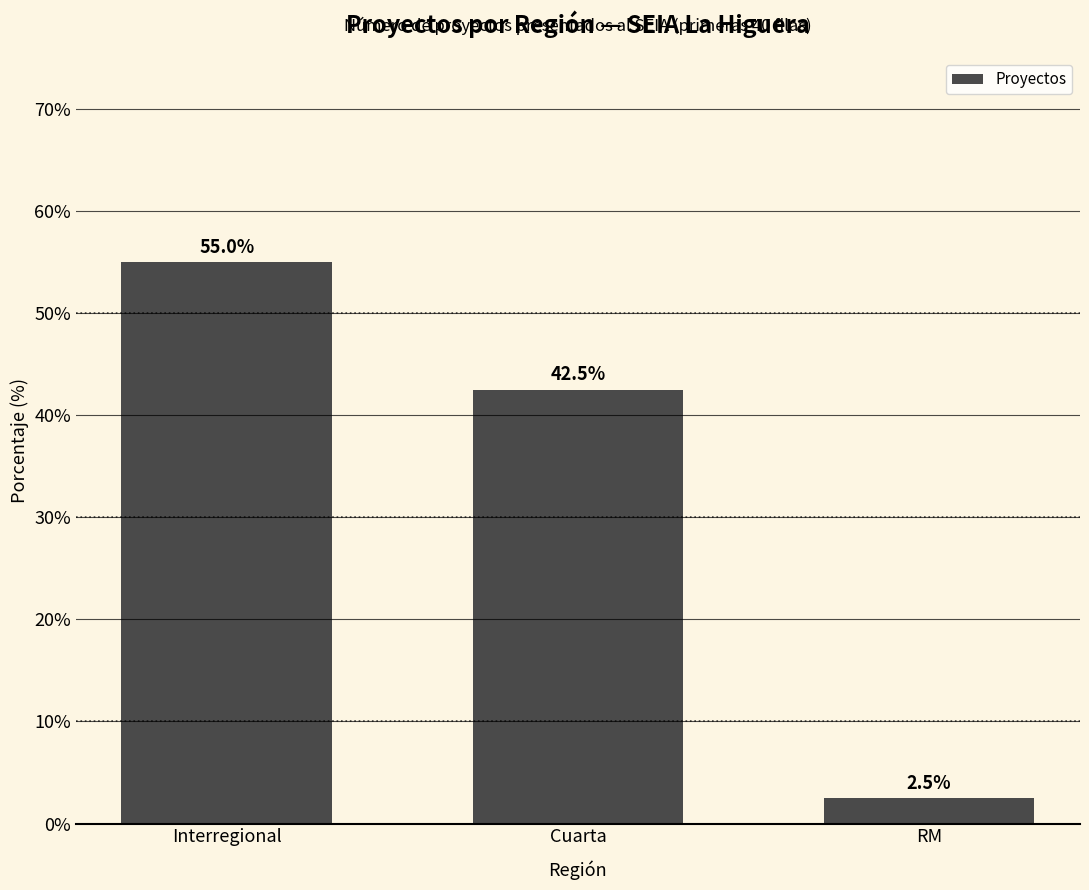

Count the number of categories in the chart.

3